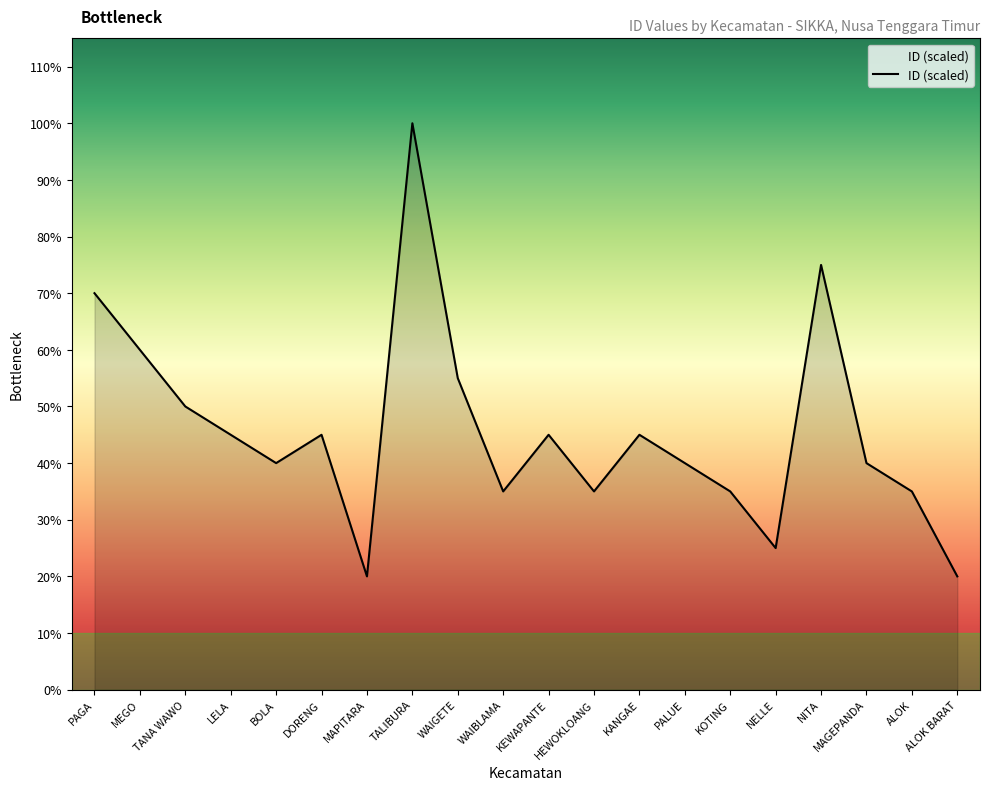

Does the chart display data point markers on the line(s)?

No